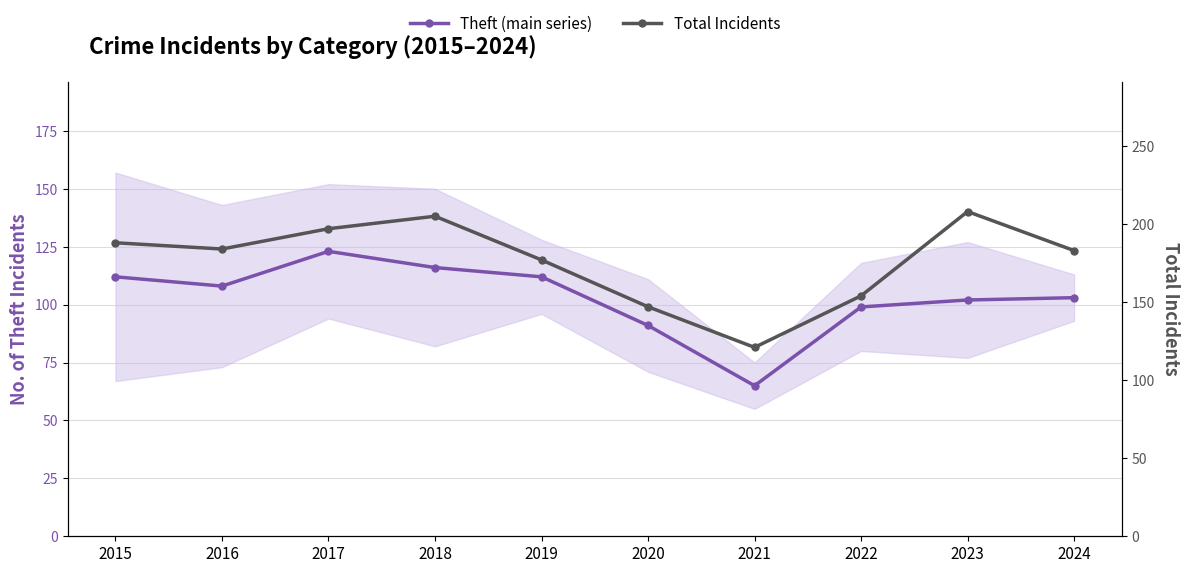

How many data points in Theft (main series) are less than 108?

5